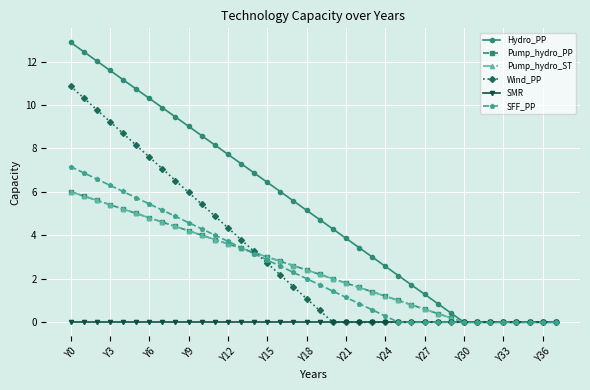

At which label does SMR reach its peak?

Y0